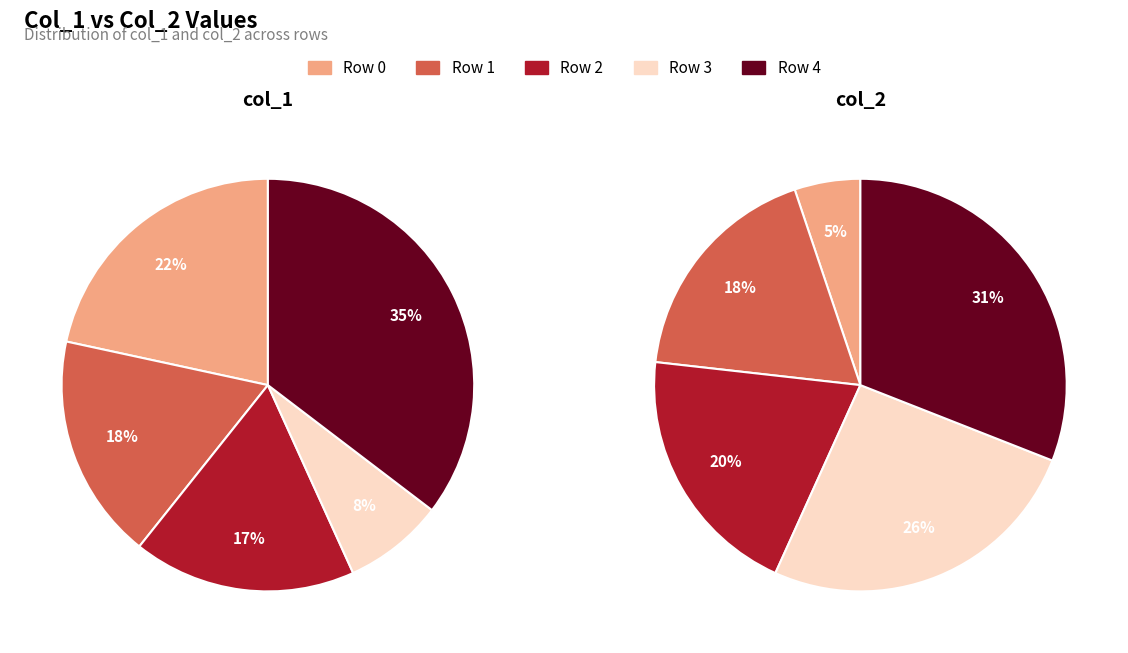

Is it true that 2 is 8% of the pie?

False